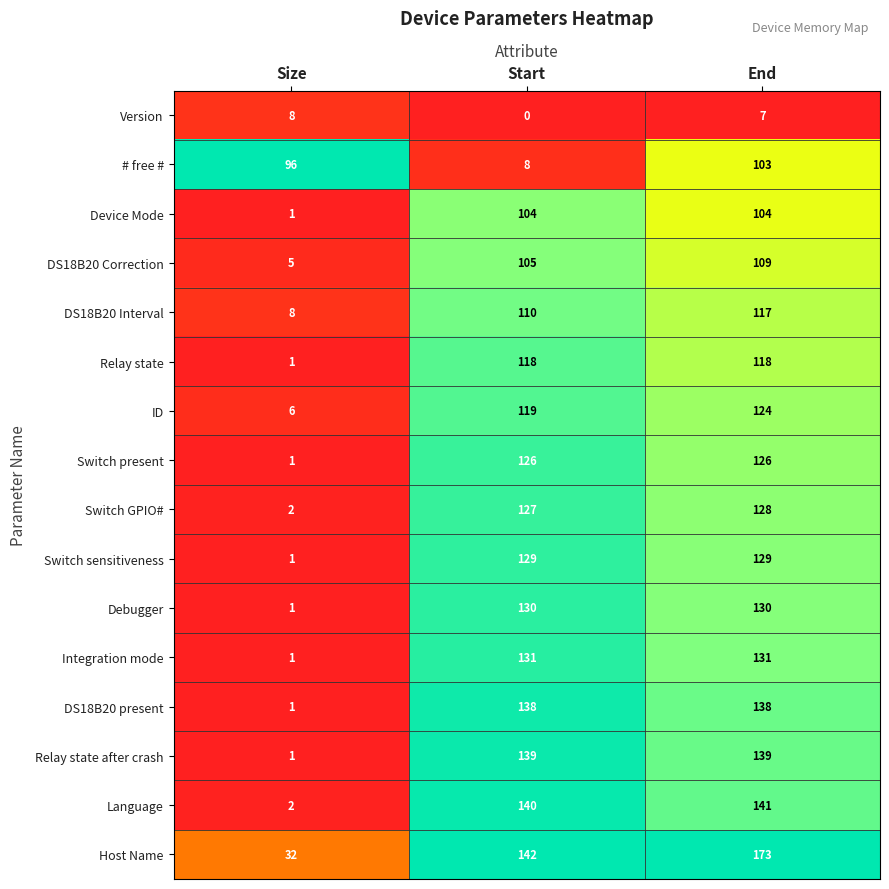

What is the sum of the Host Name values at Size and End?

205